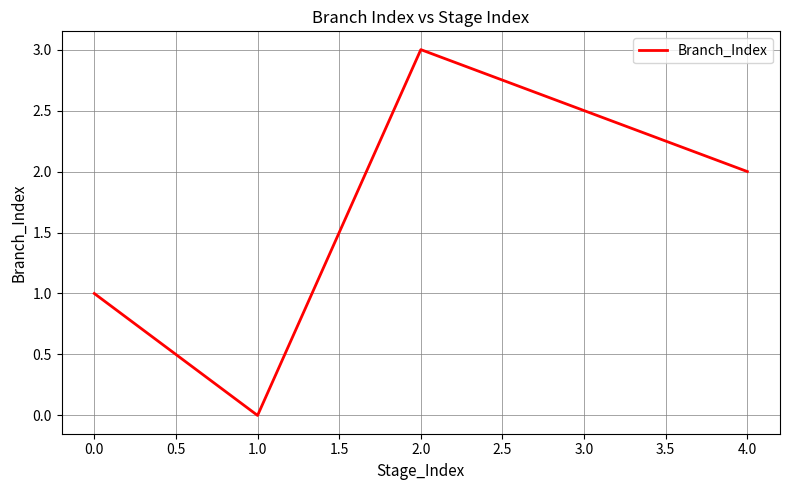

What is the difference between the maximum and minimum values?

3